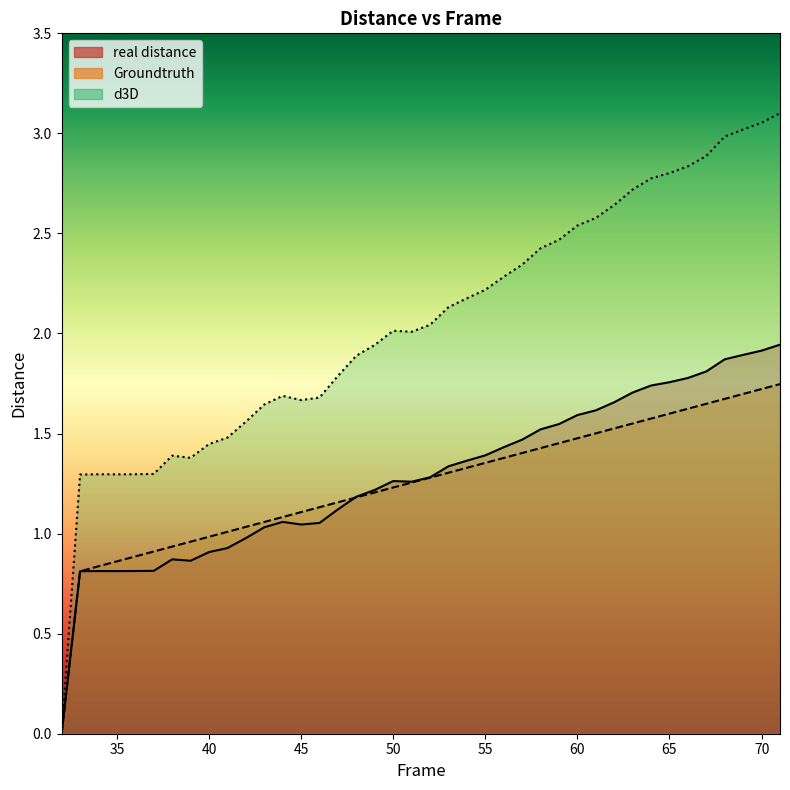

What is the average value of the d3D series?

1.3